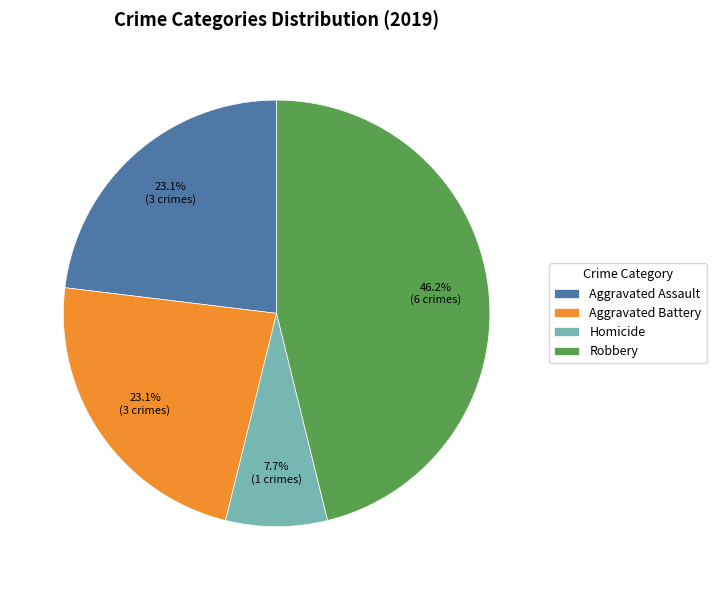

What is the largest slice in the pie chart?

Robbery